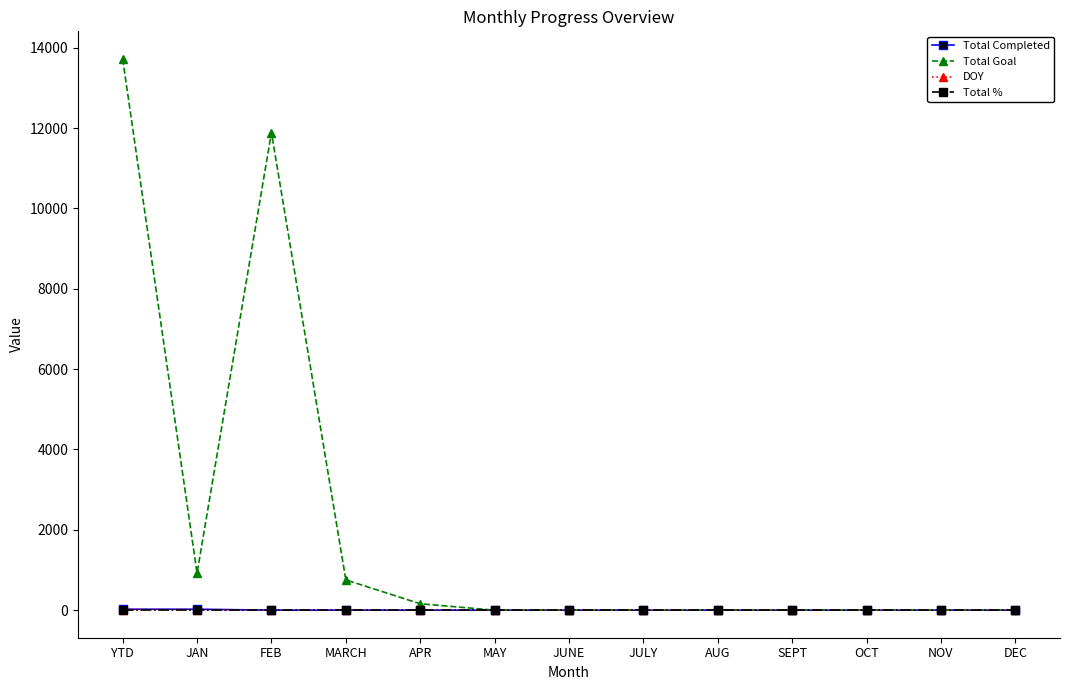

Which series has the widest spread of values?

Total Goal